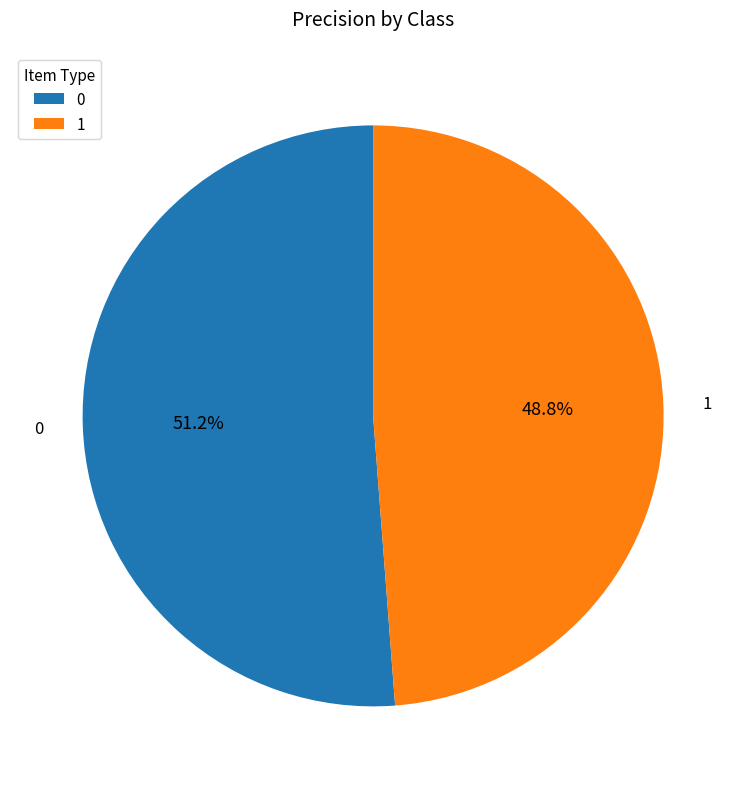

Does 0 represent more than half of the total?

Yes